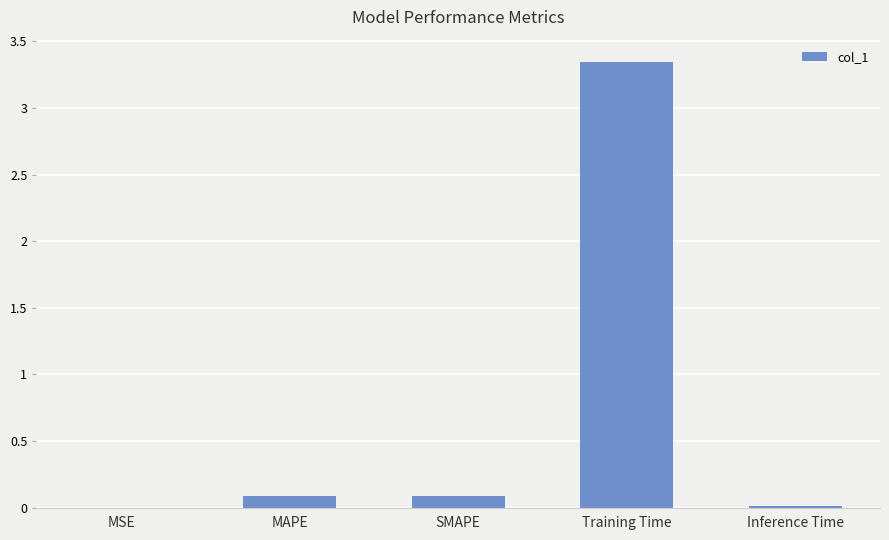

True or false: the data shows 4.8 at Training Time.

False